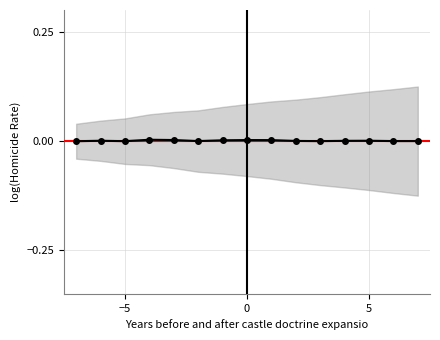

At which category does the chart reach its minimum across all series?

−5